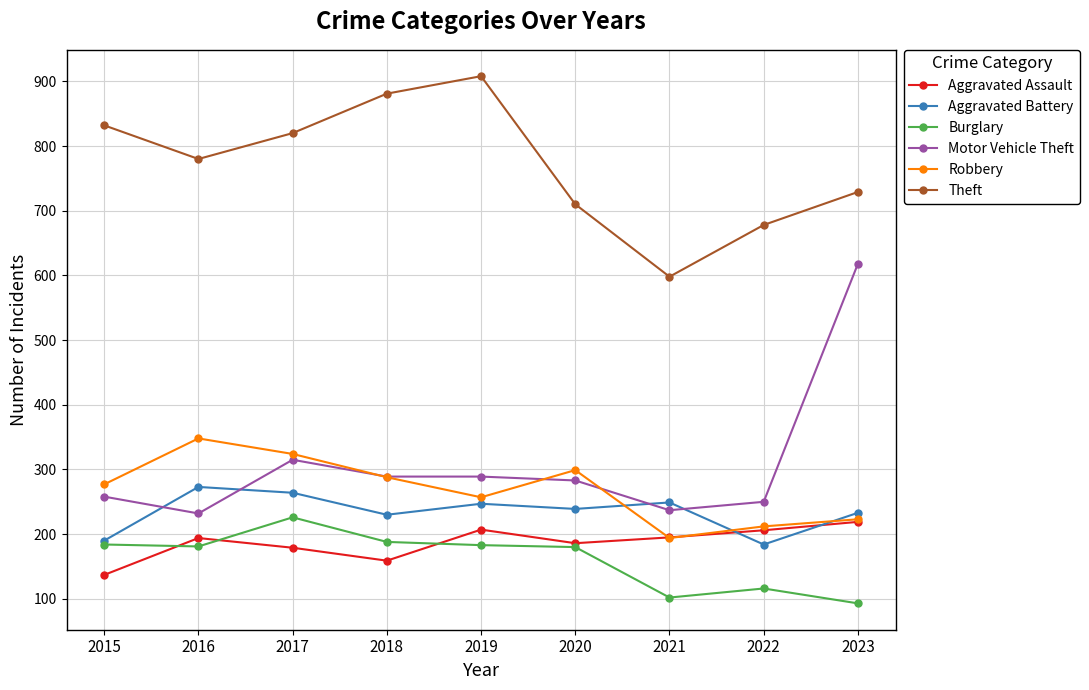

Is the value of Theft at 2022 greater than the value of Aggravated Battery at 2022?

Yes